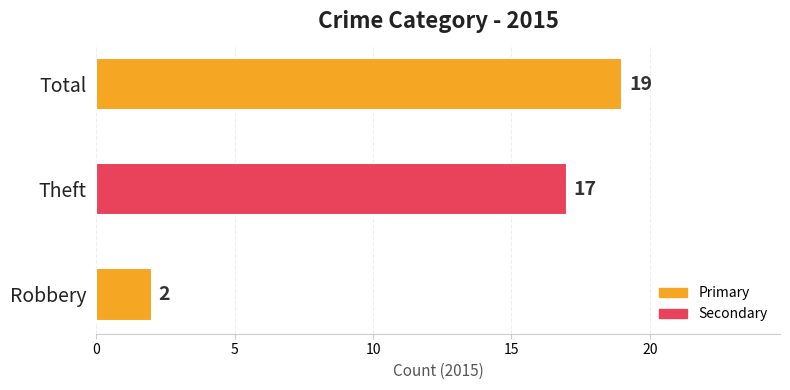

Rank the categories by value from lowest to highest.

Robbery, Theft, Total